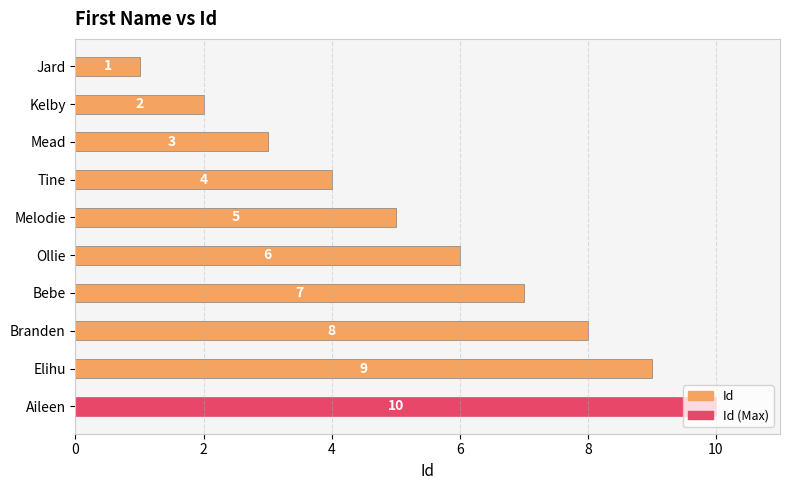

How many data points does each series have?

10